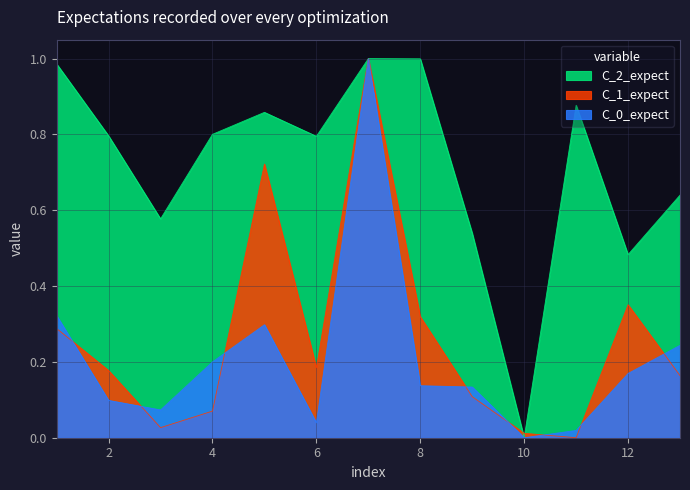

Reading left to right, what are all the values shown in this chart?

PESO: 1=0.3	2=0.1	3=0.1	4=0.2	5=0.3	6=0.0	7=1.0	8=0.1	9=0.1	10=0.0	11=0.0	12=0.2	13=0.2
VALOR: 1=0.3	2=0.2	3=0.0	4=0.1	5=0.7	6=0.2	7=1.0	8=0.3	9=0.1	10=0.0	11=0.0	12=0.4	13=0.2
PEDIDO_NORM: 1=1.0	2=0.8	3=0.6	4=0.8	5=0.9	6=0.8	7=1.0	8=1.0	9=0.5	10=0.0	11=0.9	12=0.5	13=0.6